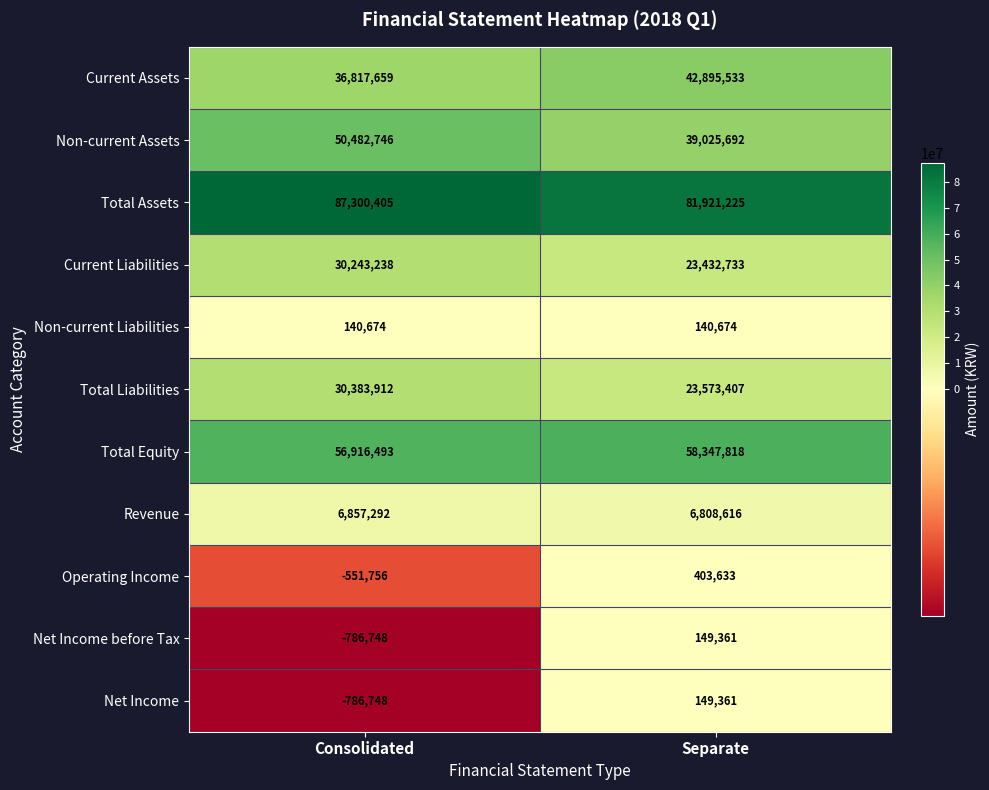

Which series changed the most between Consolidated and Separate?

Non-current Assets